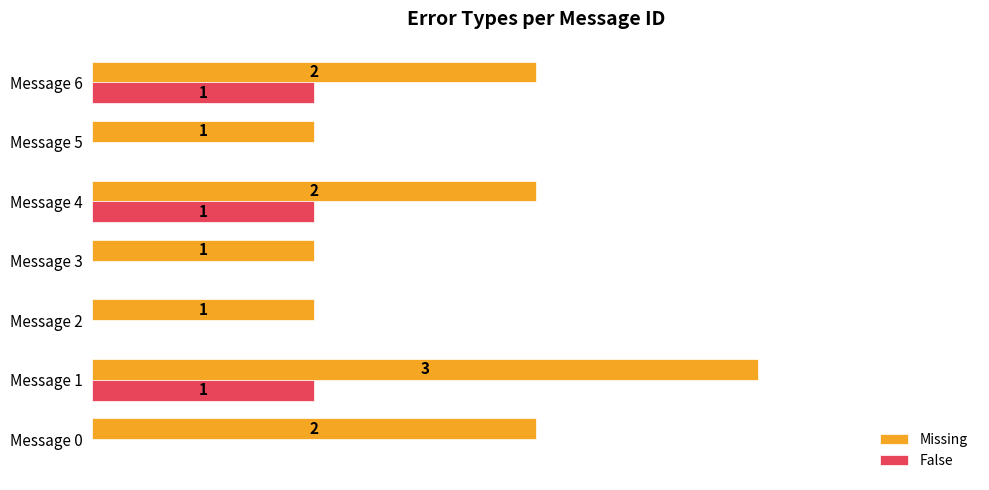

What are all the series names shown in the legend?

Missing, False